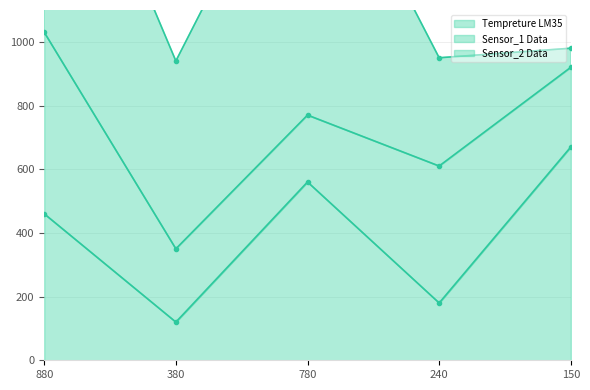

Which series has the largest total across all categories?

Sensor_2 Data